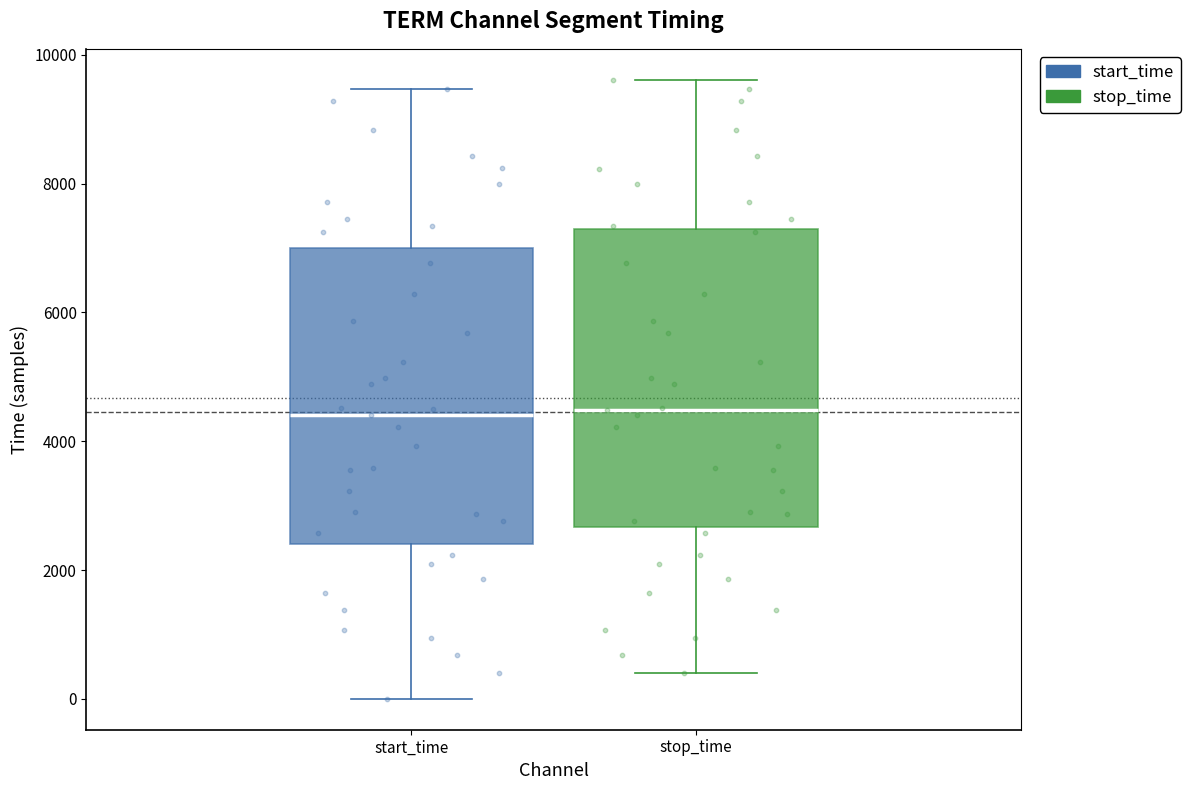

Reading left to right, transcribe this box plot: for each box, give where its median line is, the range the box spans, and where its two whiskers end, as read against the y-axis. The values are not printed on the chart, so give them approximately, as read against the axis.

start_time: median 4400, box 2400 to 7000, whiskers 0 to 9400
stop_time: median 4400, box 2600 to 7200, whiskers 400 to 9600